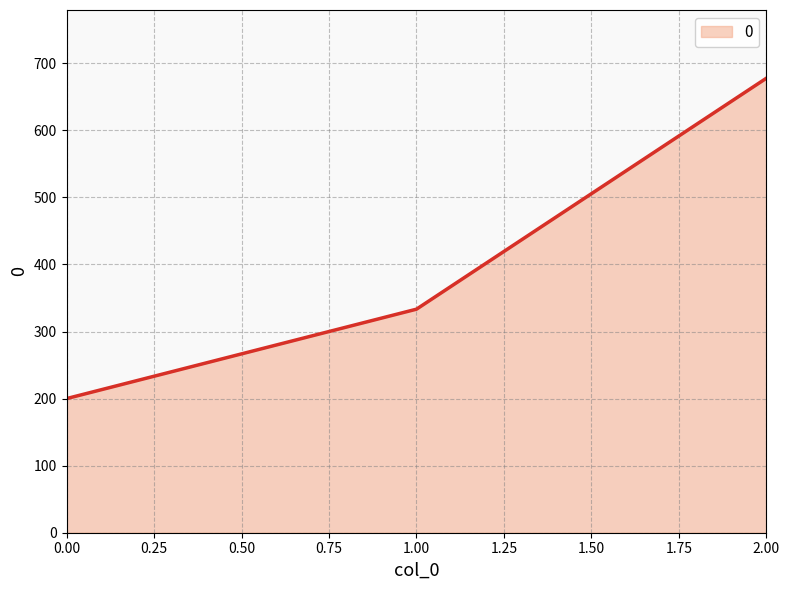

What is the difference between the maximum and second lowest values?

344.4